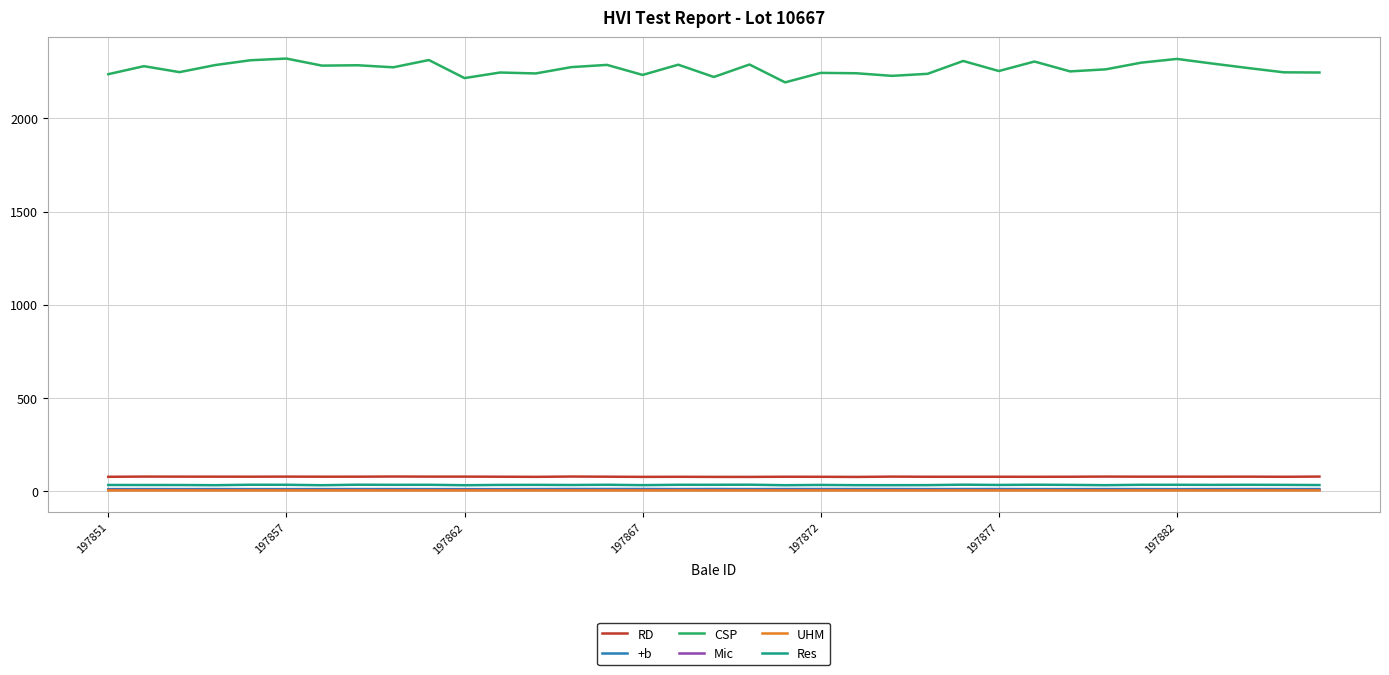

Which series has the widest spread of values?

CSP